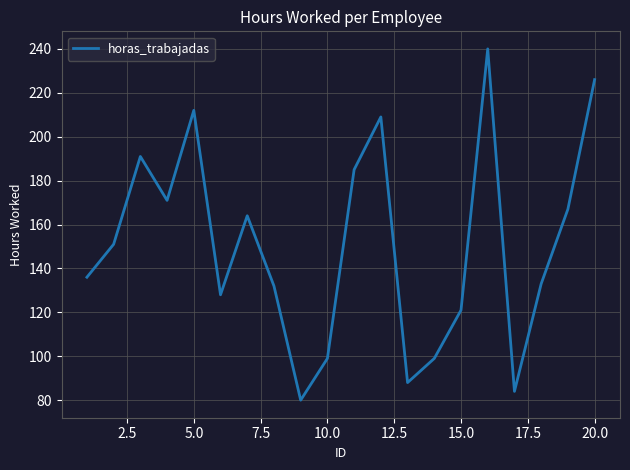

What is the difference between the maximum and minimum values?

160